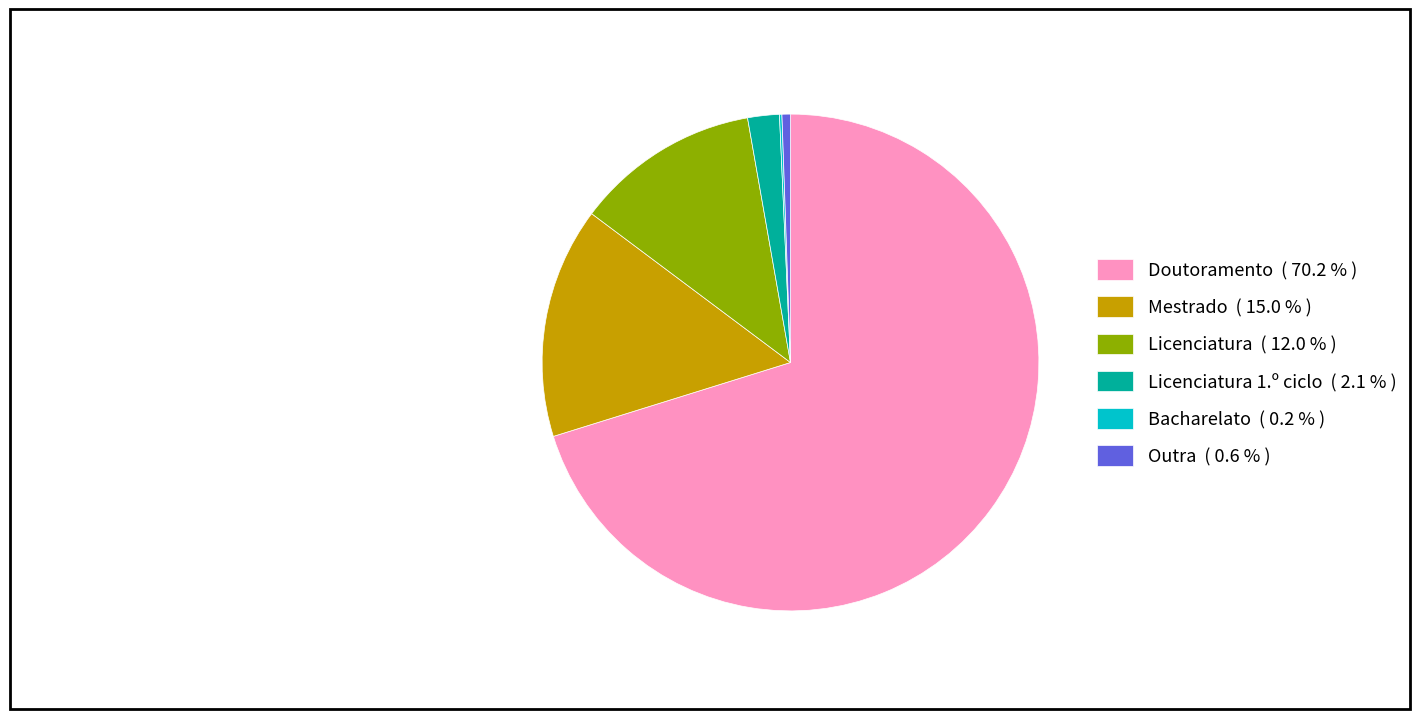

Is there a majority slice in this chart?

Yes